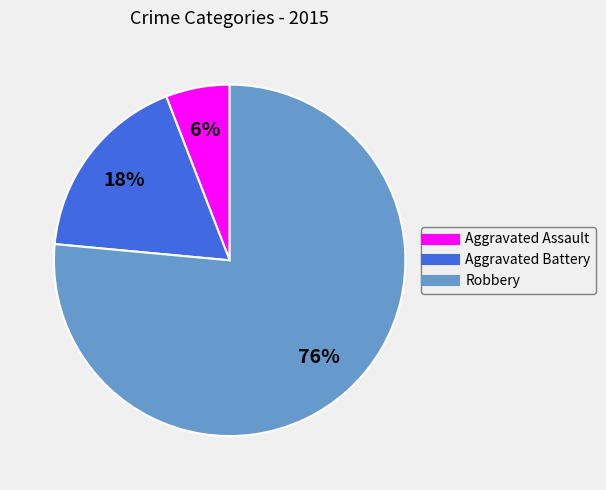

To the nearest percent, what portion does Aggravated Assault represent?

6%